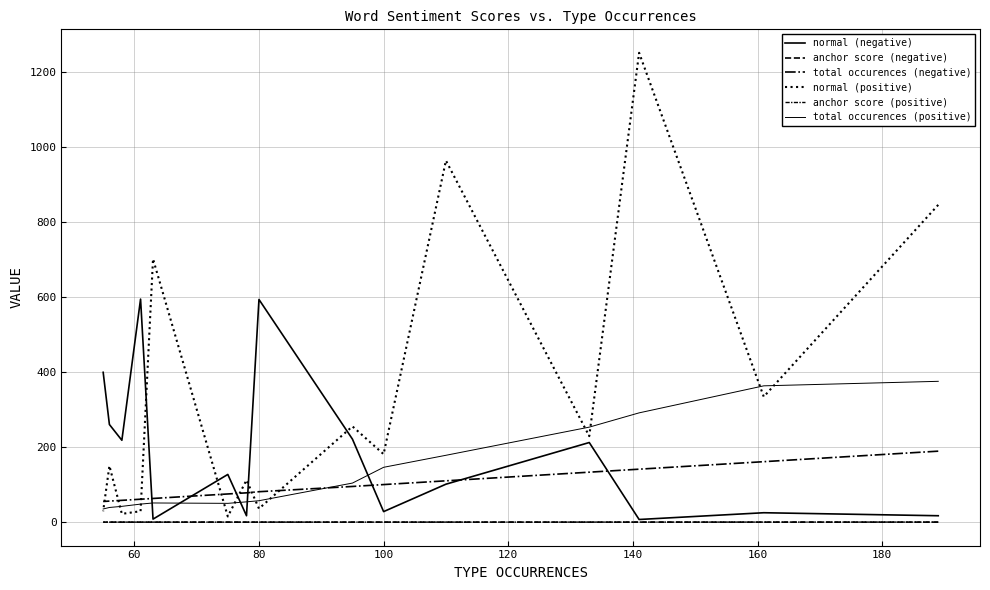

Which series has the largest total across all categories?

normal (positive)